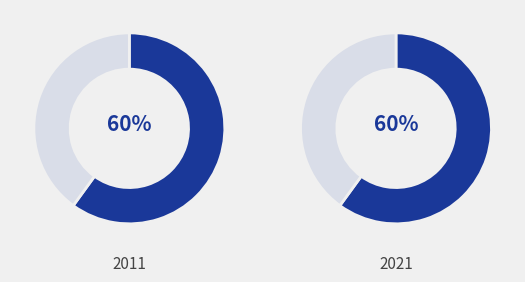

Does 0 account for over 50% of the chart?

No